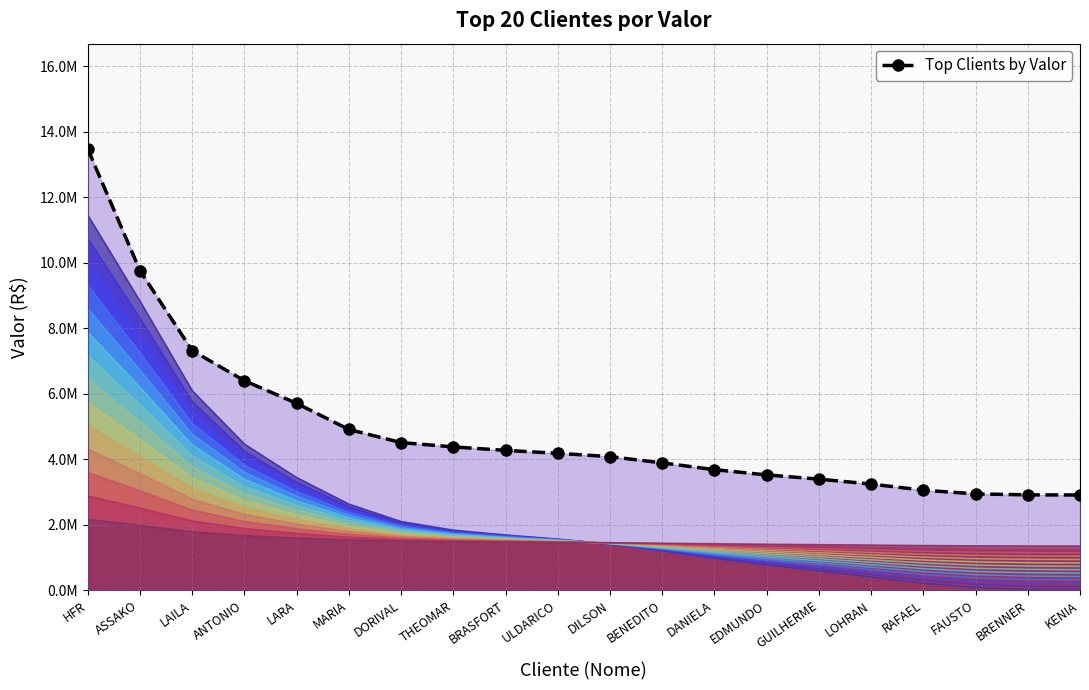

What is the maximum value shown in the chart?

13476476.2